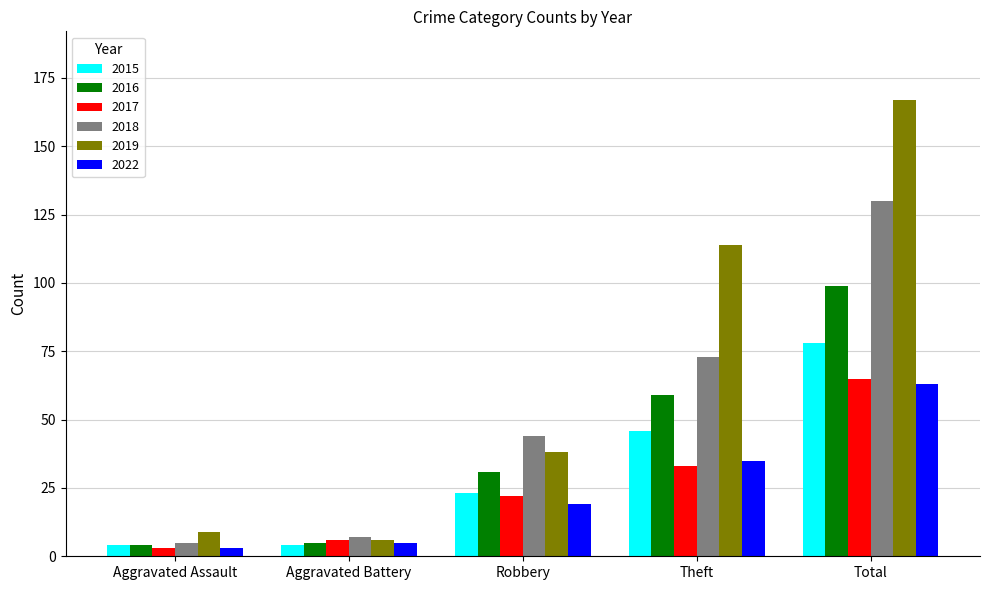

What position from the left is Robbery?

3